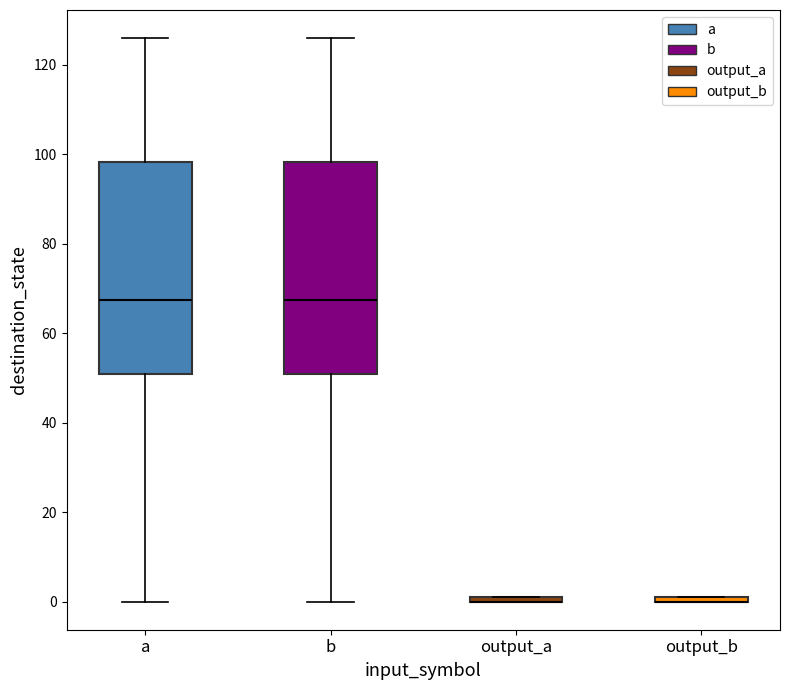

Where is the lower edge of the box for a on the y-axis? The values are not printed on the chart, so give them approximately, as read against the axis.

52